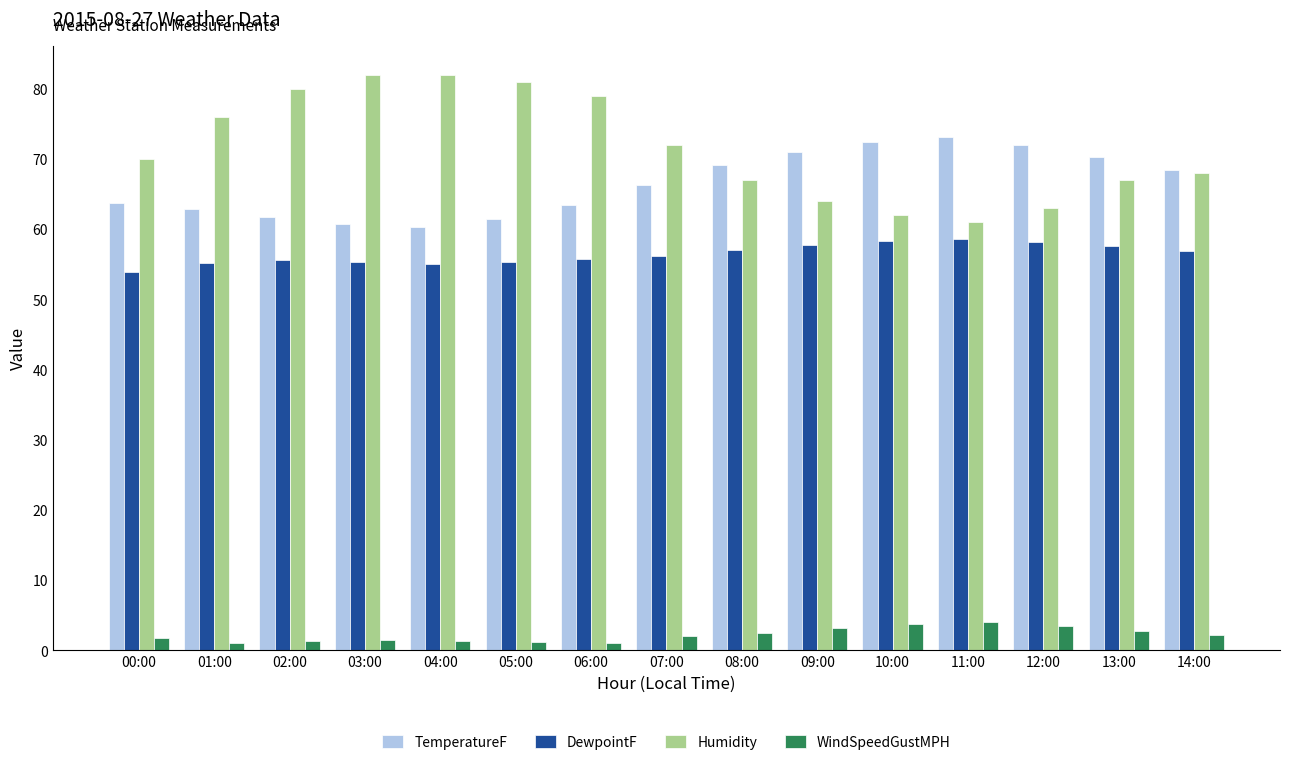

True or false: TemperatureF has a value of 62.9 at 01:00.

True